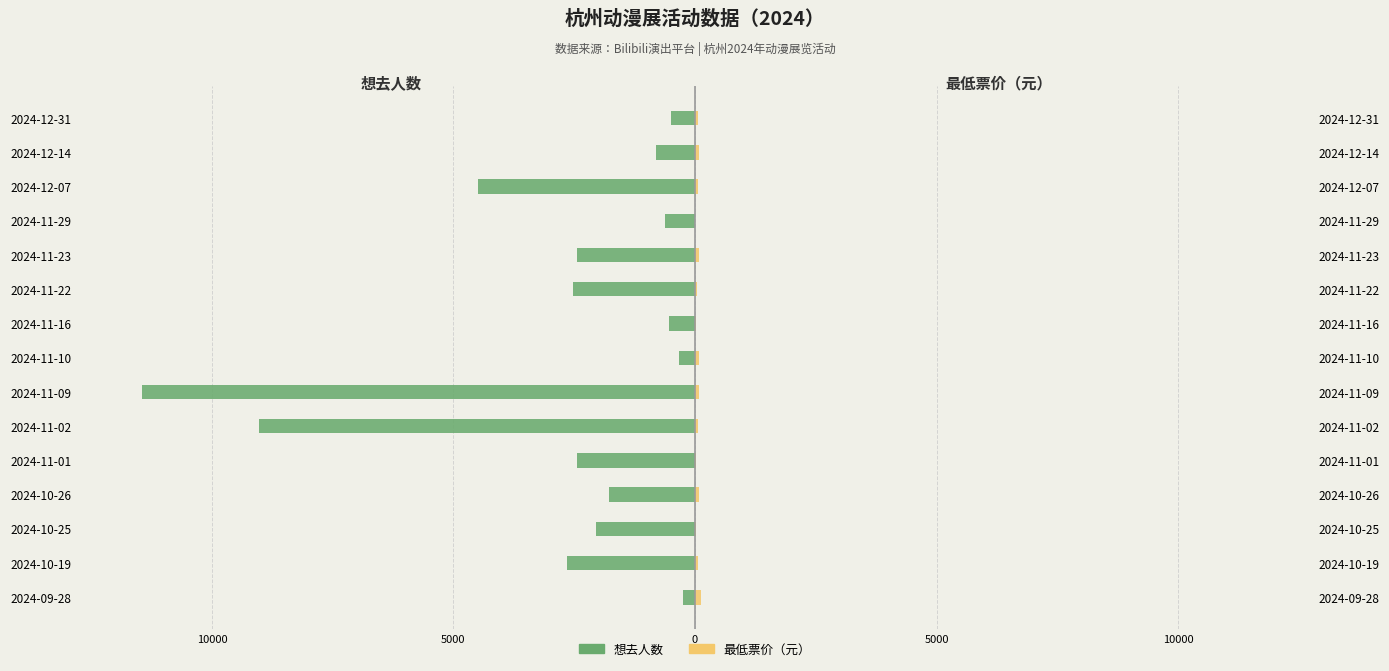

At 2024-10-25, list the series in order from smallest to largest.

想去人数, 最低票价